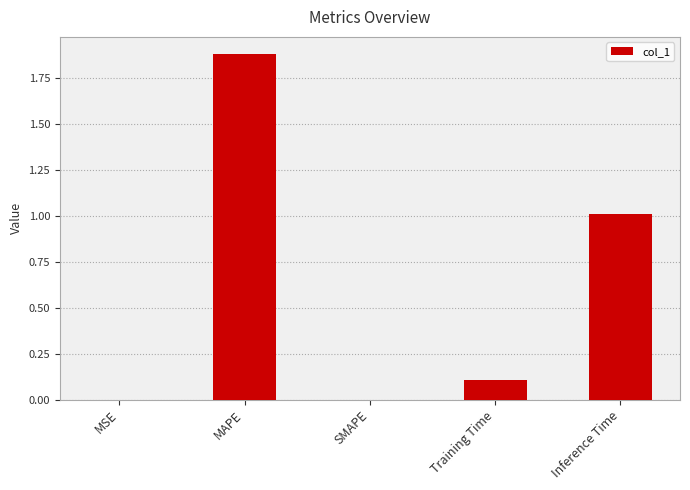

Between SMAPE and Training Time, which is larger?

Training Time